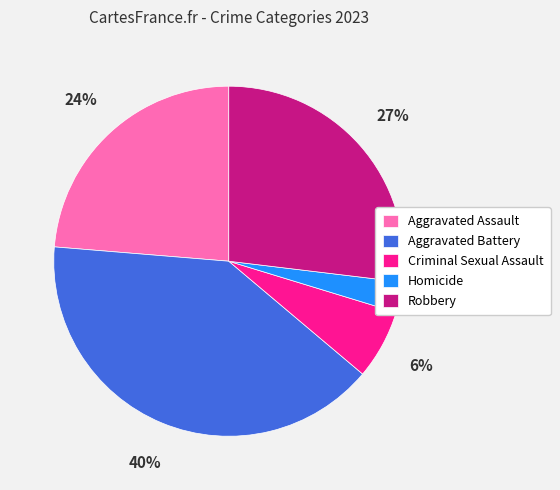

True or false: Homicide accounts for 15% of the total.

False